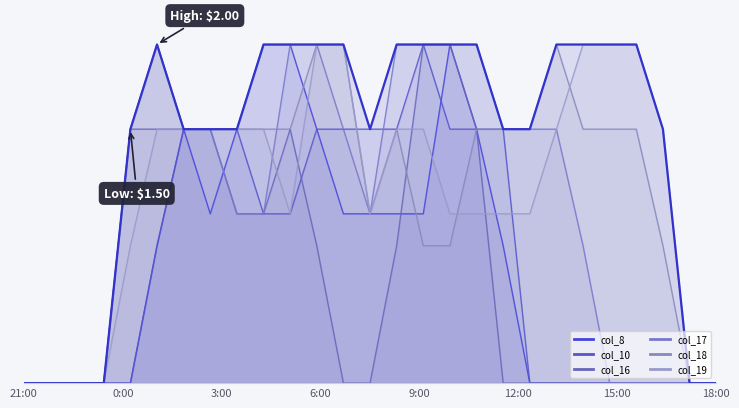

What is the difference between the values at 3:00 and 14?

2.0